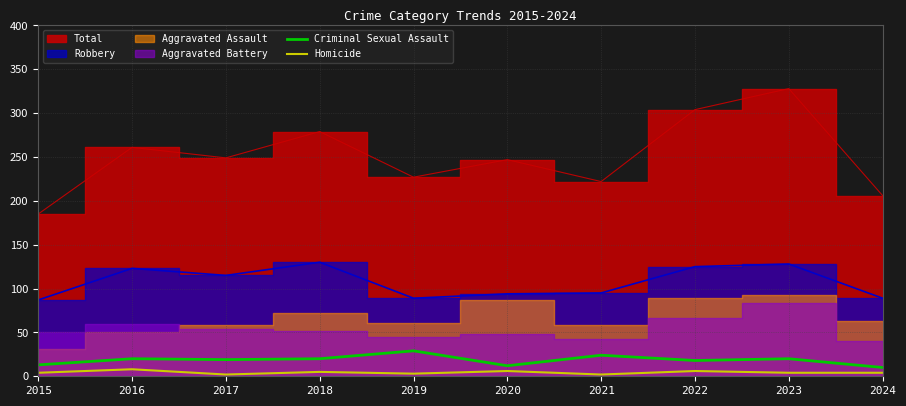

What is the highest value of the Criminal Sexual Assault series?

29